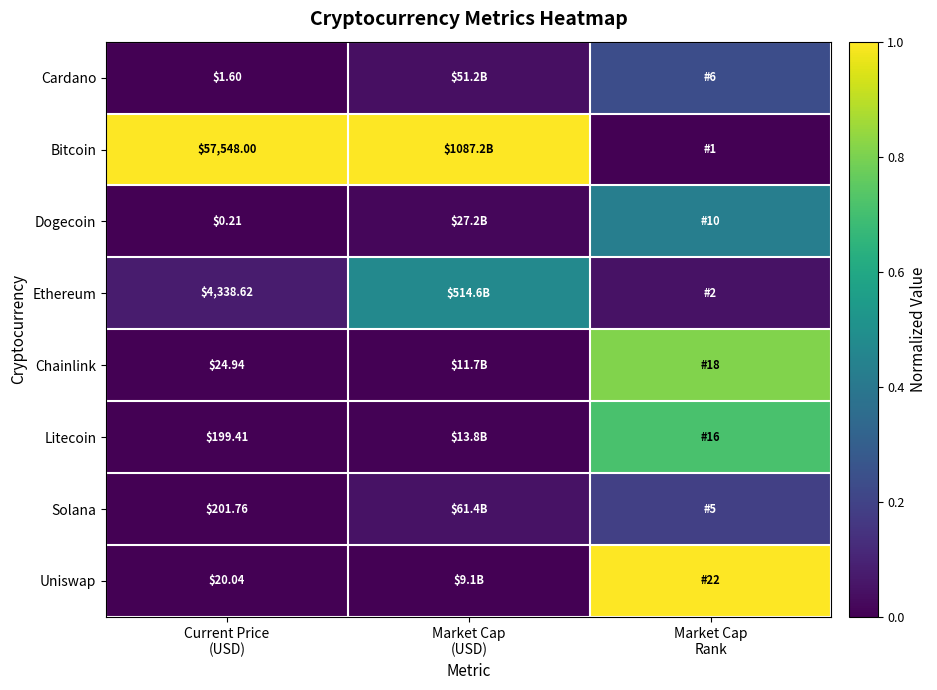

List the series in order of their peak value, lowest first.

Solana, Cardano, Dogecoin, Ethereum, Litecoin, Chainlink, Bitcoin, Uniswap